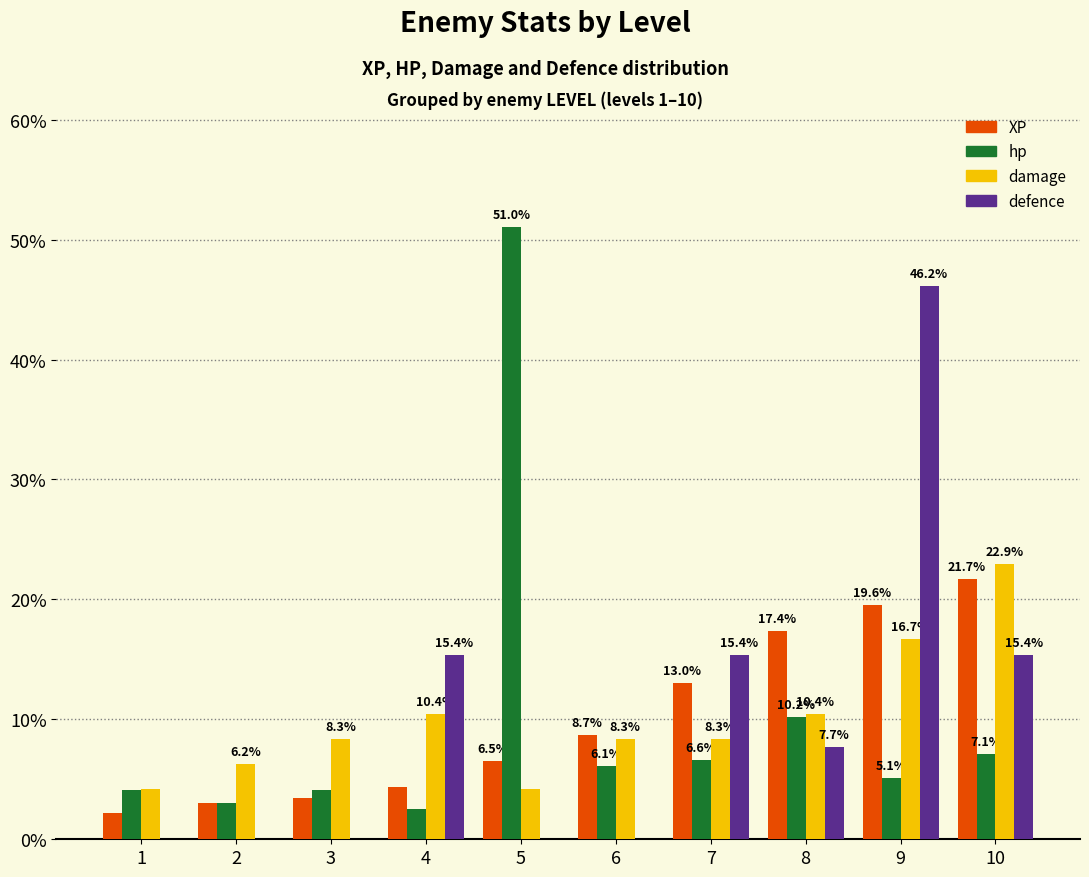

Count the number of data series in this chart.

4